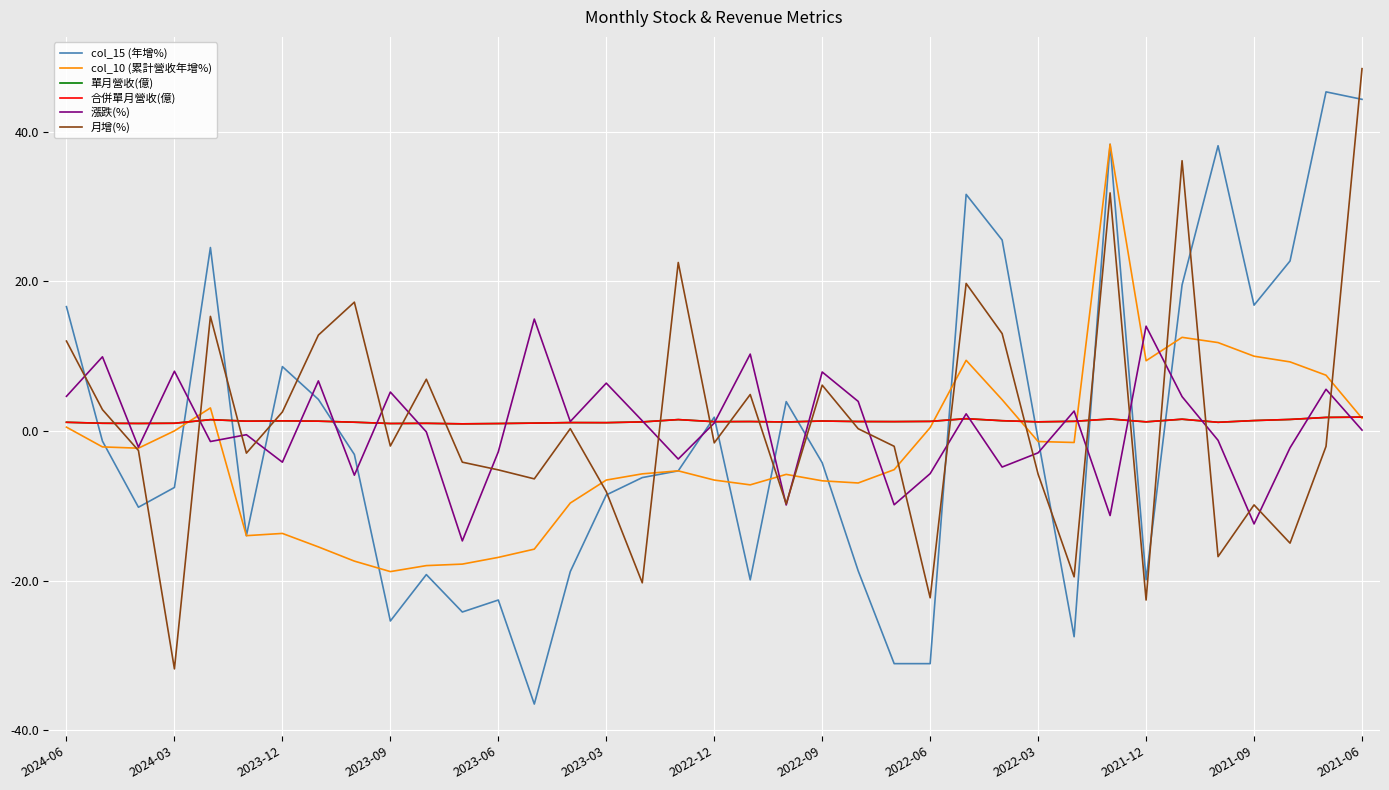

Does the chart have visible grid lines?

Yes